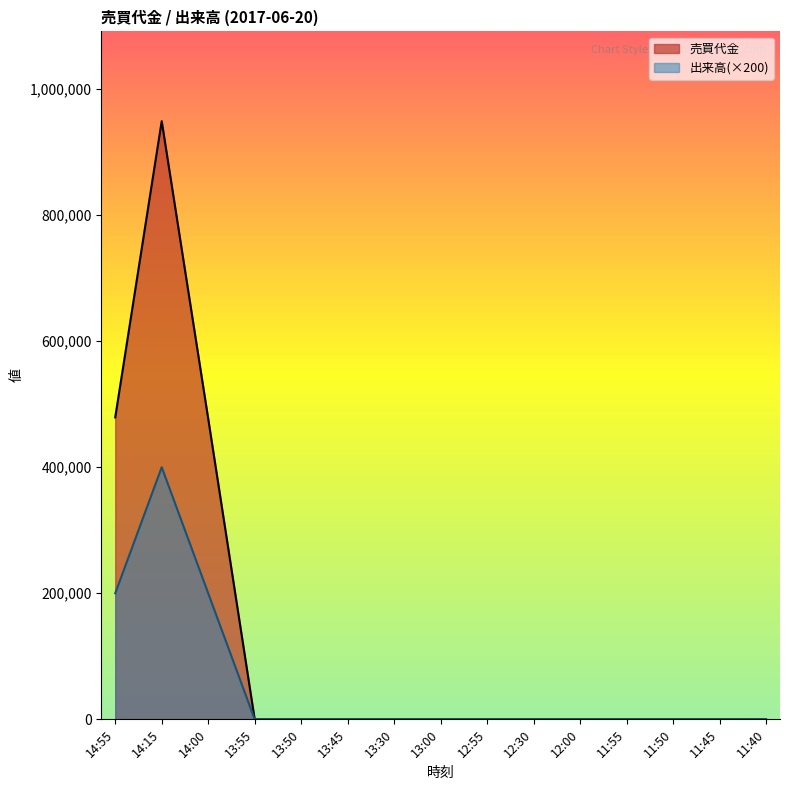

At which category is the sum across all series the highest?

14:15